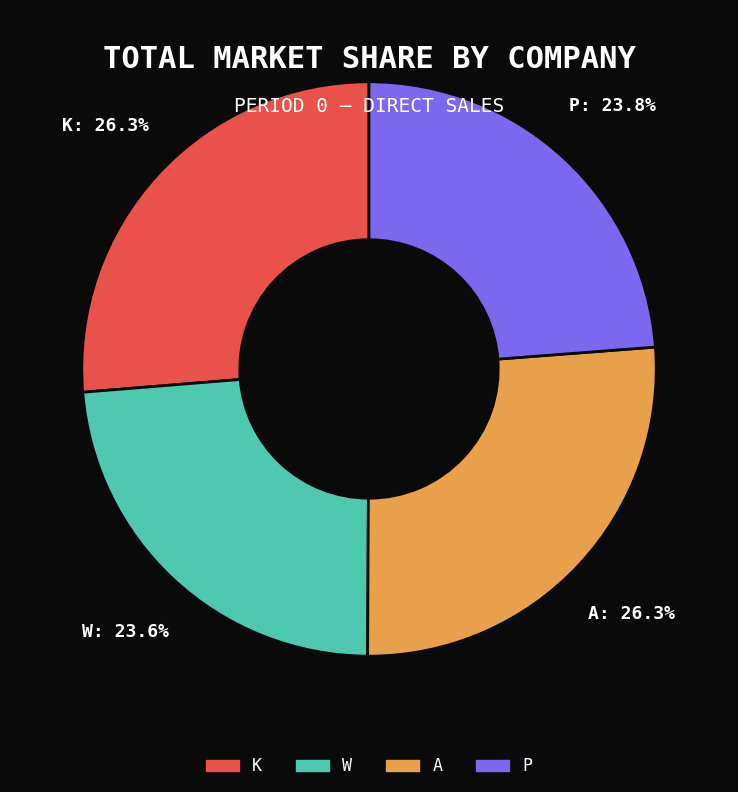

Approximately how many times larger is the value at A compared to K?

1.0